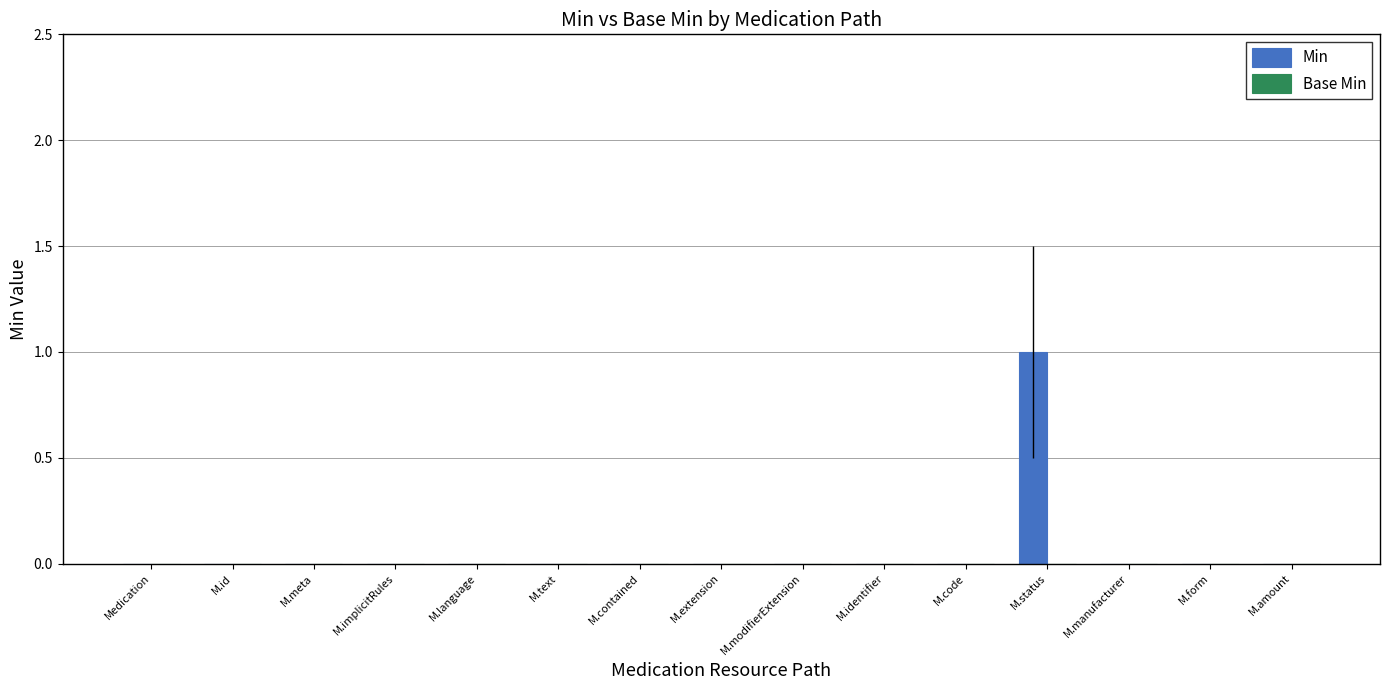

Which label corresponds to the largest value in the chart?

M.status